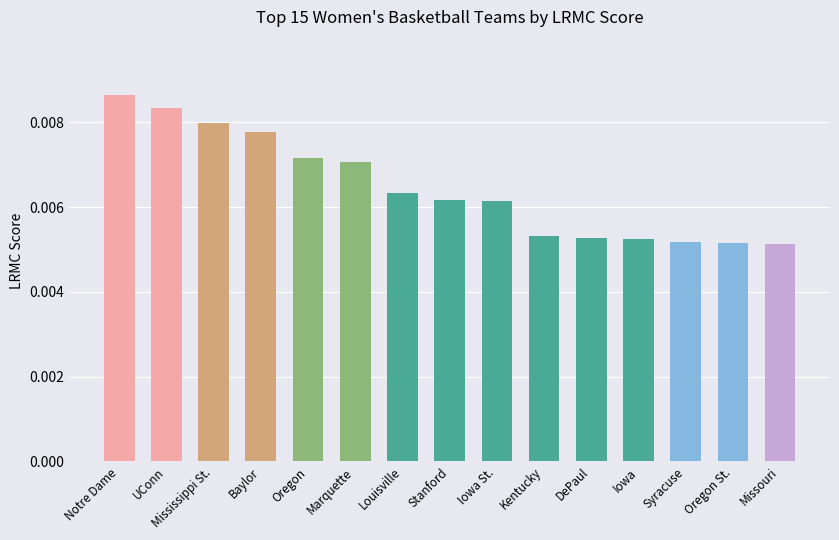

Between Notre Dame and Oregon St., which is larger?

Notre Dame